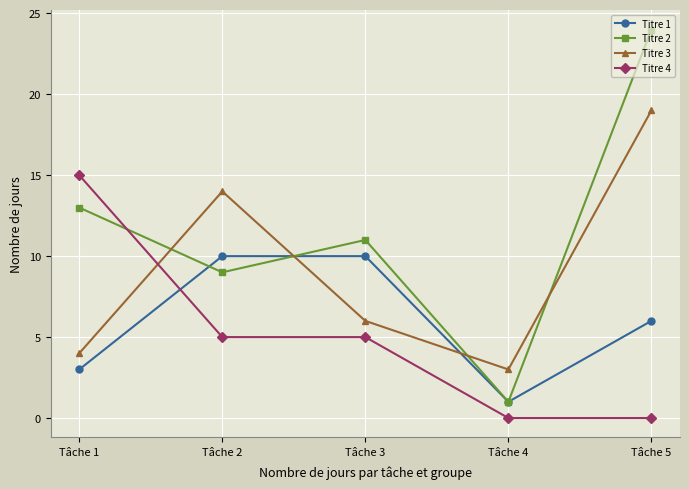

The value of Titre 4 at Tâche 4 is 0. True or false?

True